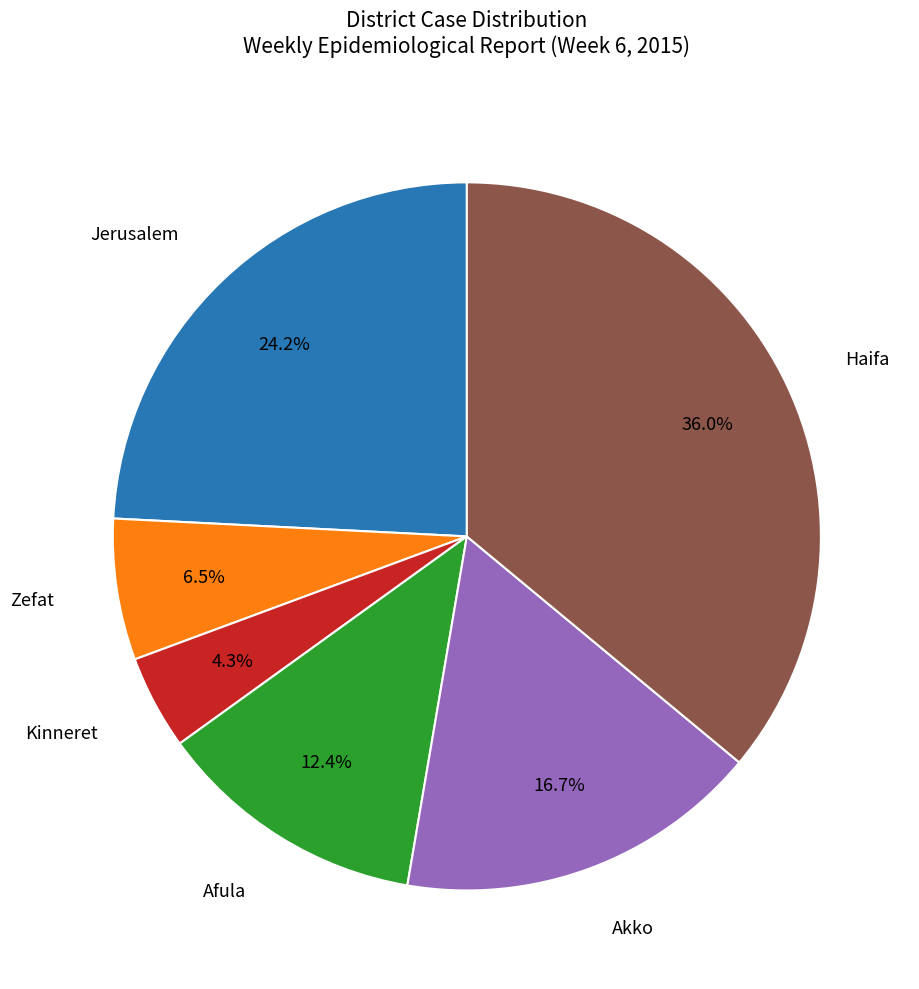

To the nearest percent, what is the difference between the largest and smallest slice percentages?

32%